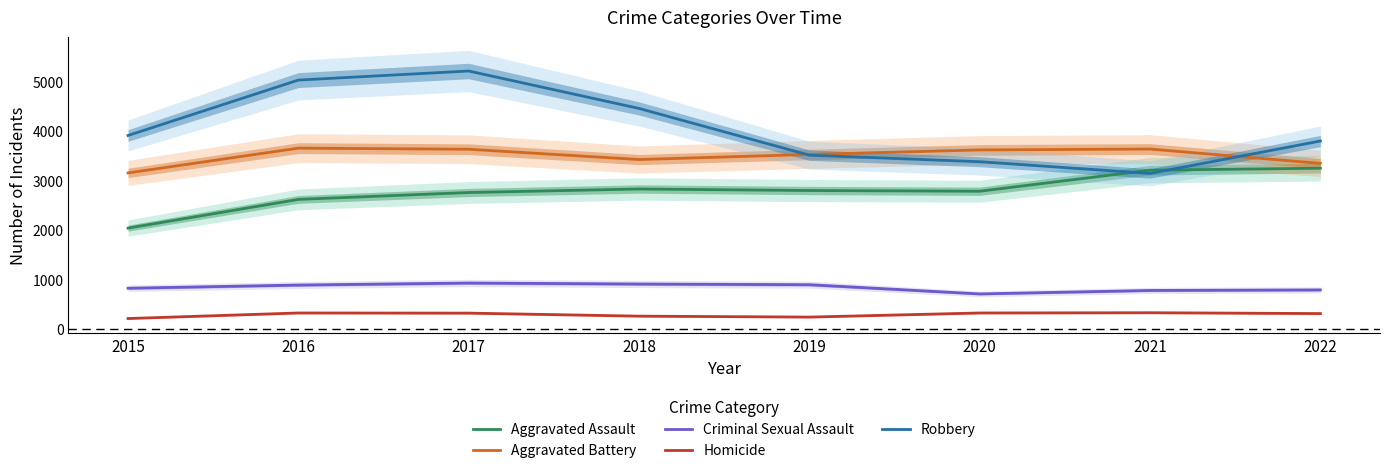

What is the difference between the highest and lowest values at 2019?

3285